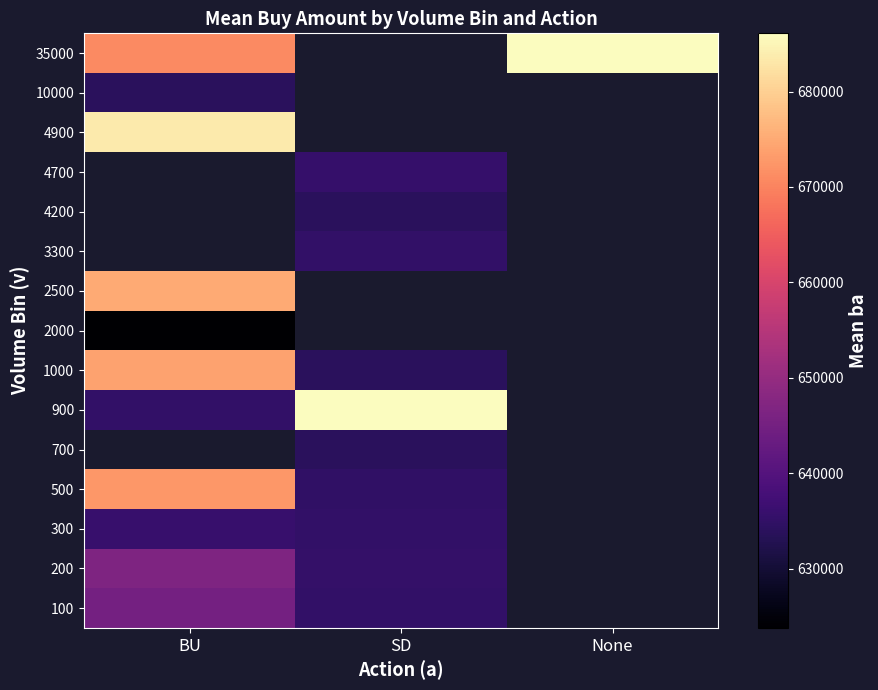

Which has a higher value, SD or None?

None